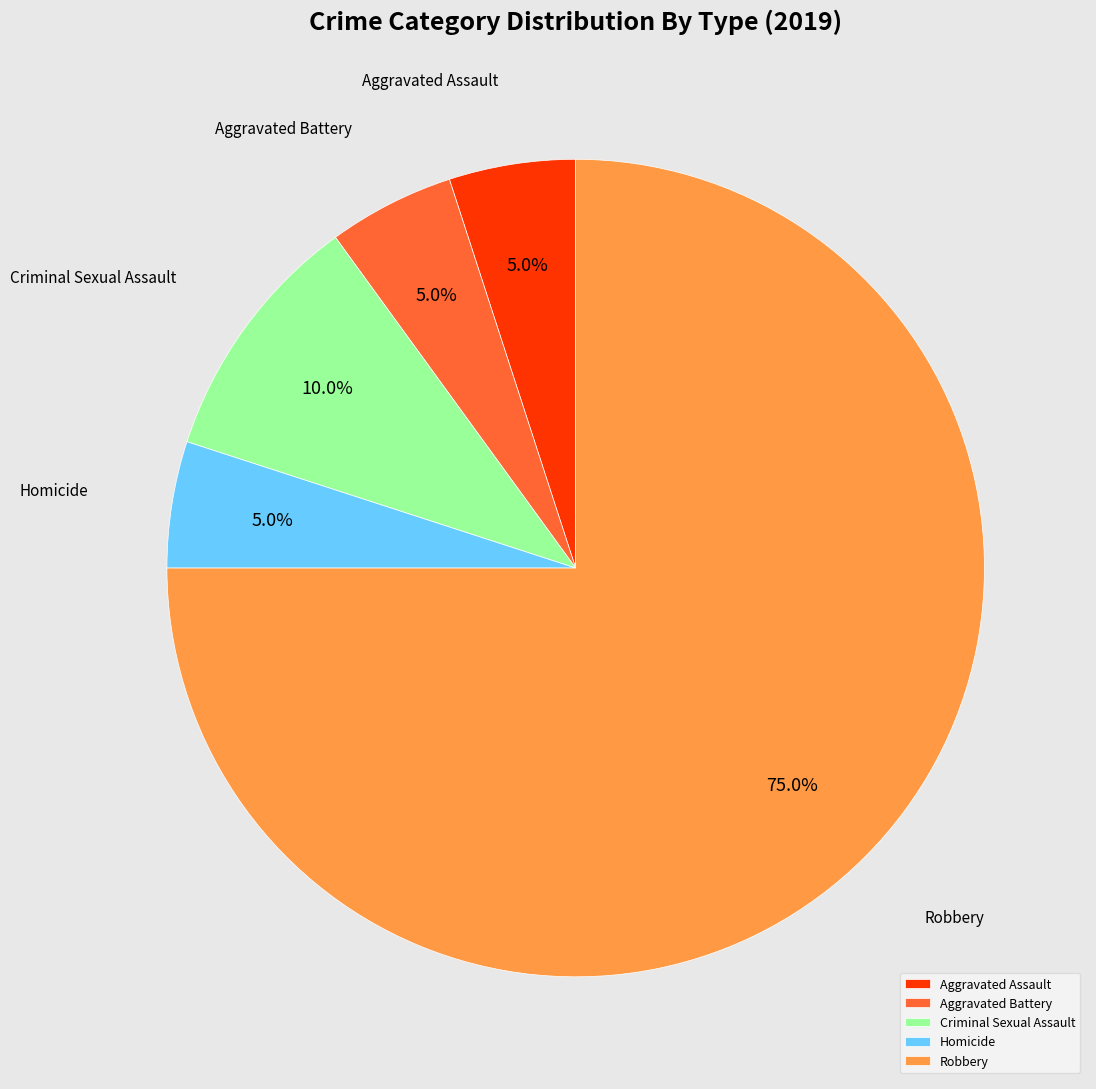

Do Criminal Sexual Assault and Aggravated Assault together represent more than half of the pie?

No